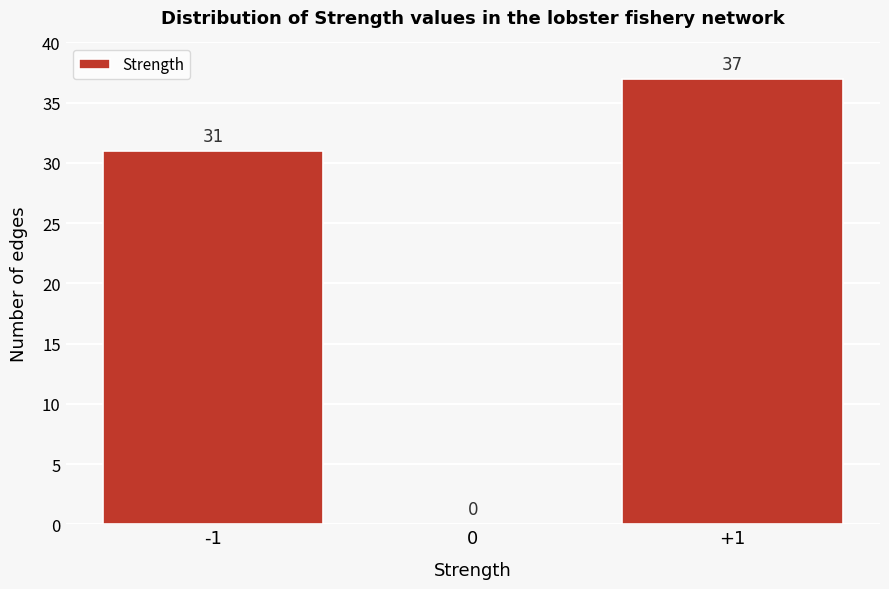

Over which range of the x-axis is the bar tallest?

0.5 to 1.5